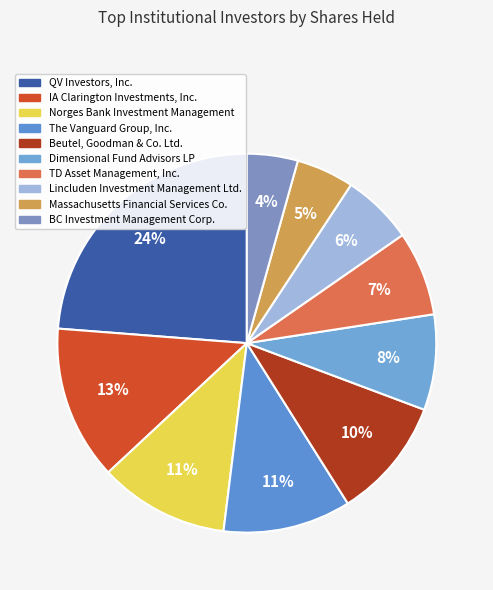

Rank the categories by value from highest to lowest.

QV Investors, Inc., IA Clarington Investments, Inc., Norges Bank Investment Management, The Vanguard Group, Inc., Beutel, Goodman & Co. Ltd., Dimensional Fund Advisors LP, TD Asset Management, Inc., Lincluden Investment Management Ltd., Massachusetts Financial Services Co., BC Investment Management Corp.